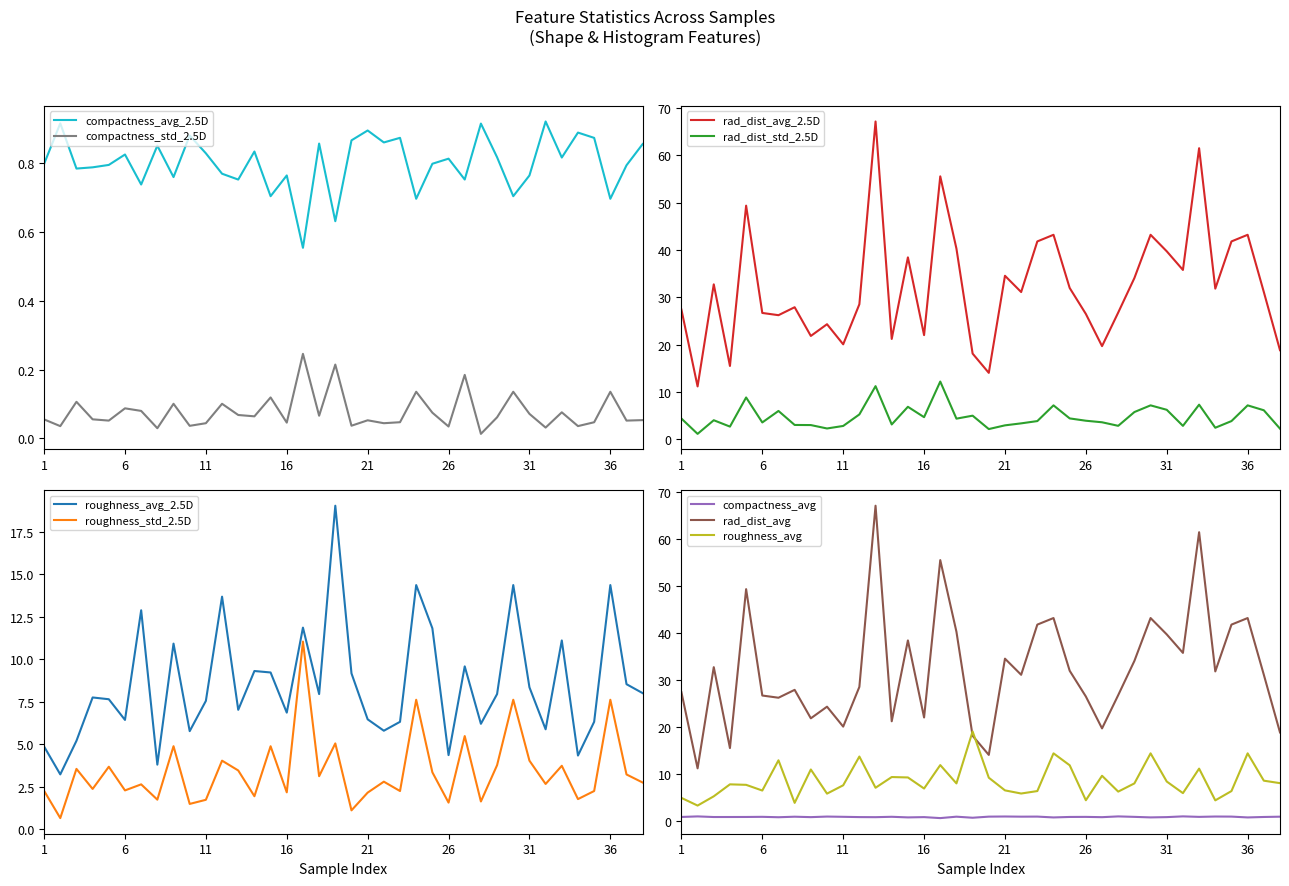

How many interior local valleys does the rad_dist_avg series have?

12